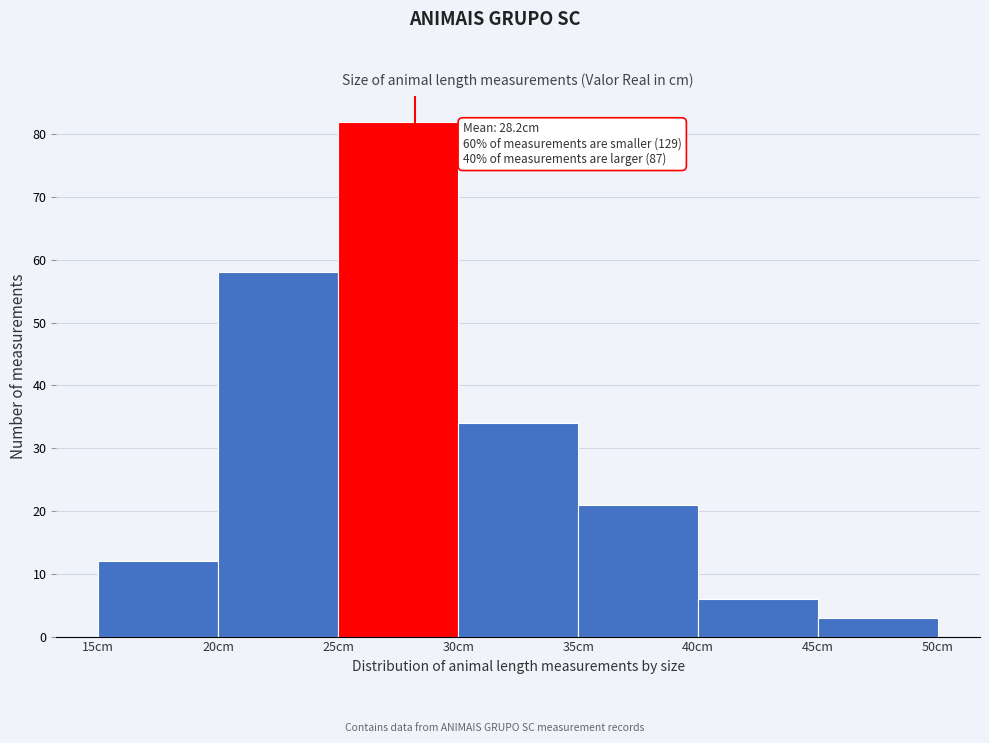

Over which range of the x-axis is the bar tallest?

25 to 30